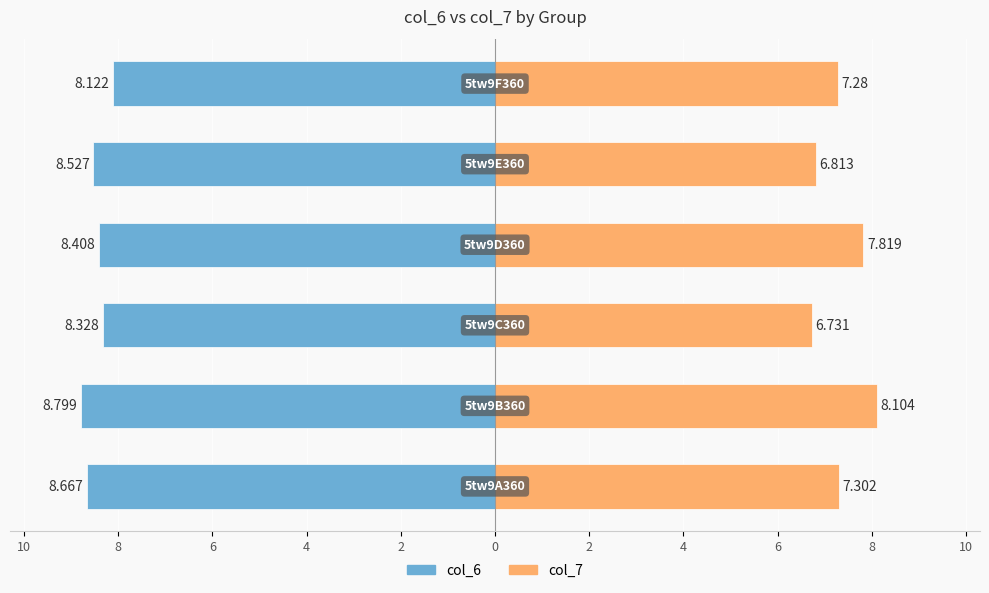

How many bars are there in each group?

2